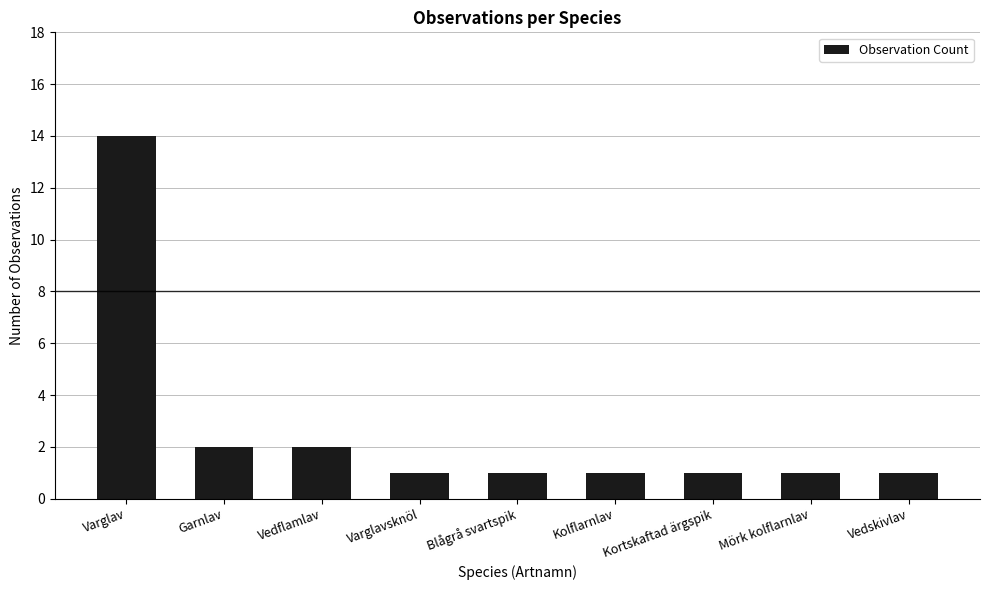

The value at Vedskivlav is 0. True or false?

False